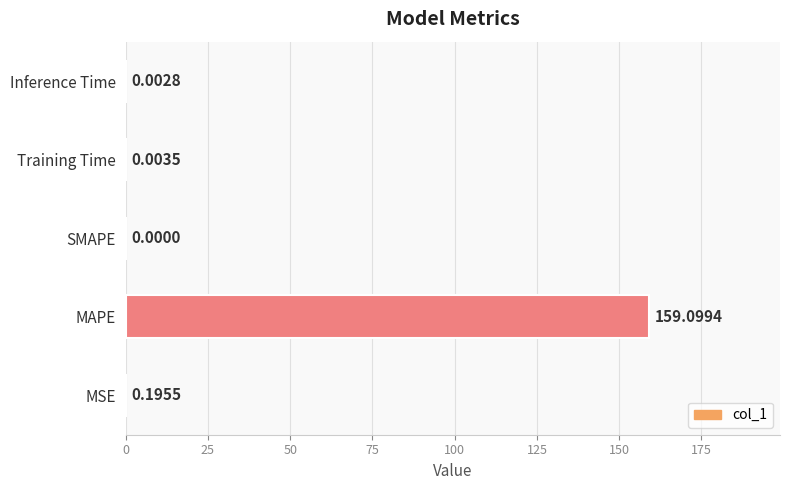

At which category does the chart reach its peak across all series?

MAPE